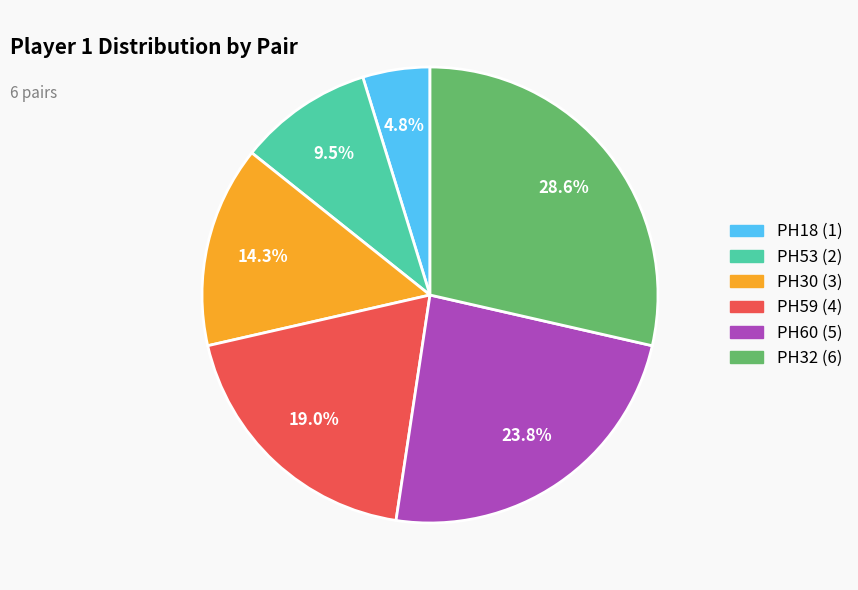

To the nearest percent, what percentage of the pie is PH32?

29%